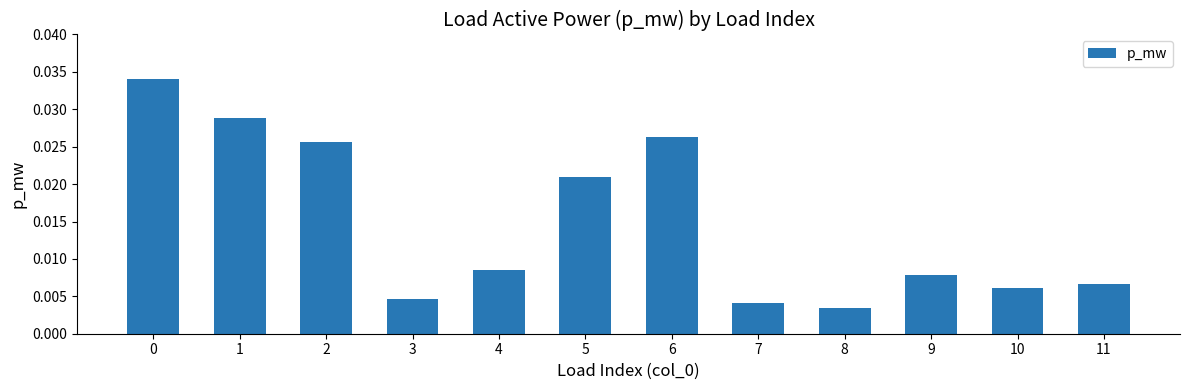

Between 5 and 11, which is larger?

5